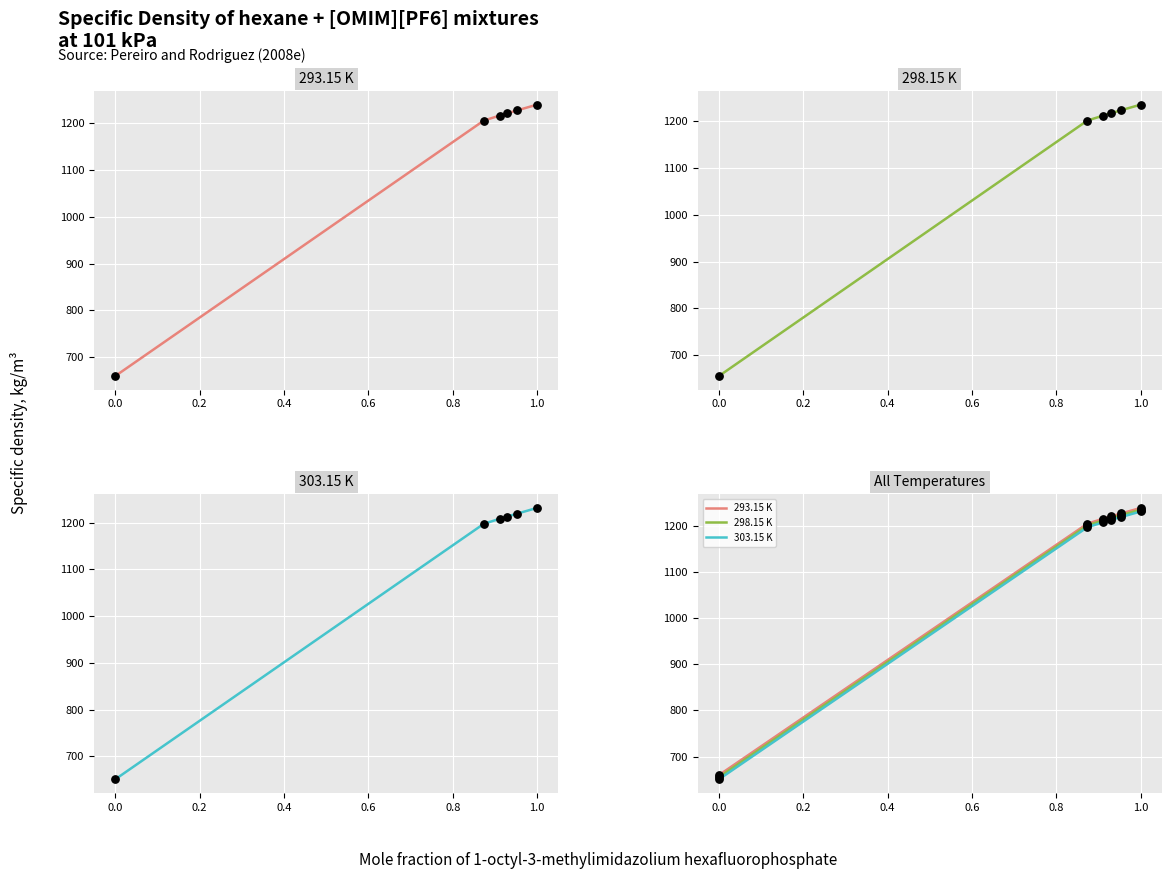

What are all the series names shown in the legend?

293.15 K, 298.15 K, 303.15 K